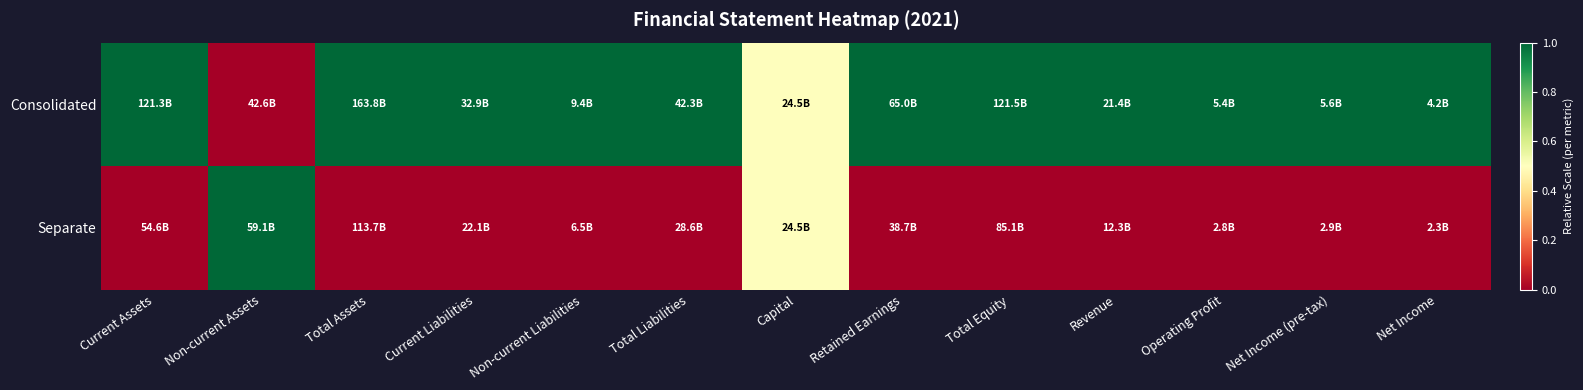

Between Total Liabilities and Net Income (pre-tax), which is larger?

Total Liabilities